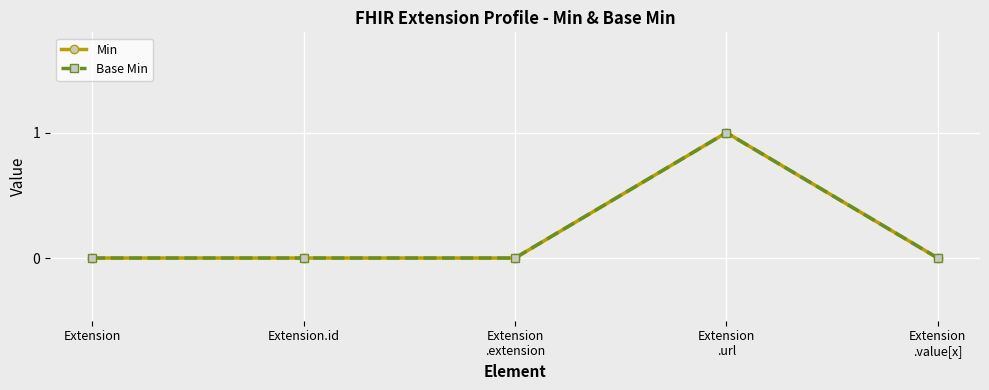

How many lines are shown in the chart?

2